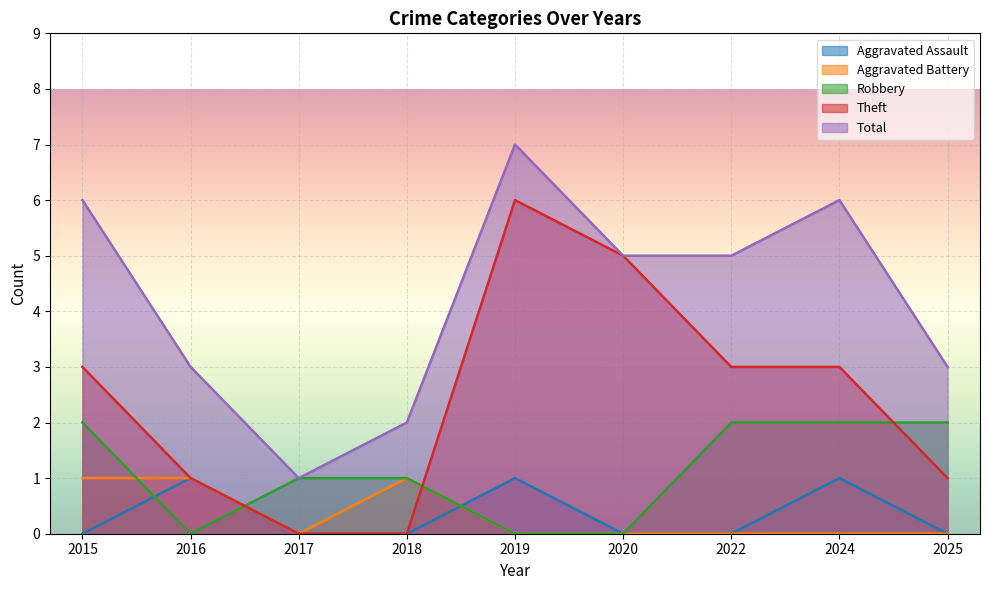

How many Total values are between 3 and 6?

6